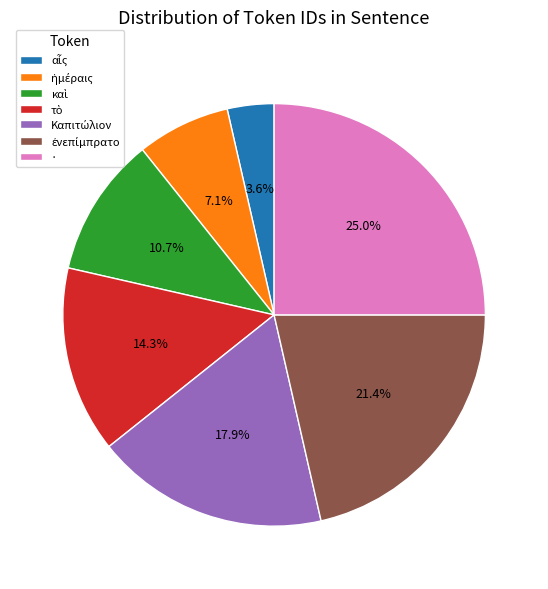

Is there any slice that represents more than half of the pie?

No